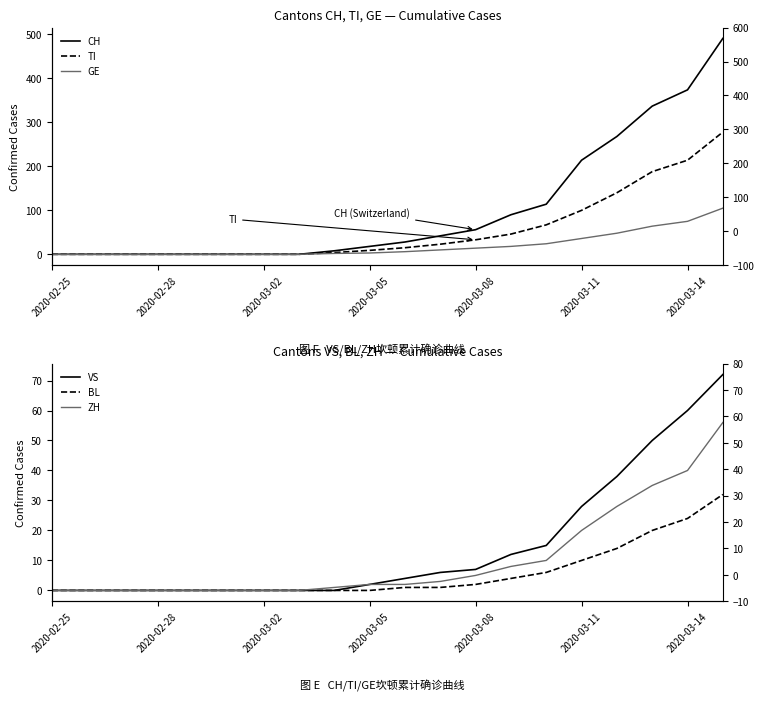

The CH series shows 491 at 19. True or false?

True